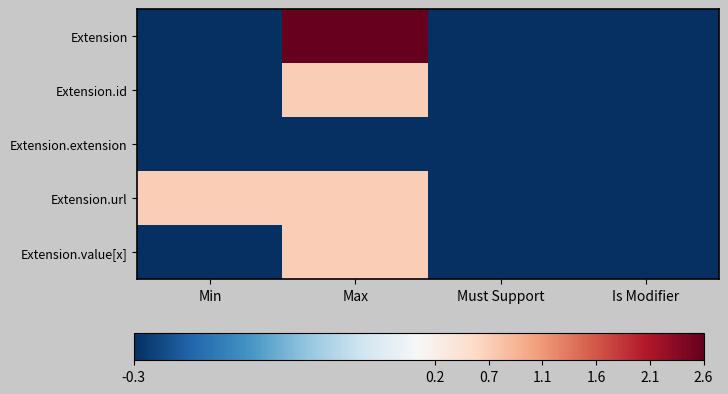

At how many categories does at least one series exceed 0?

2